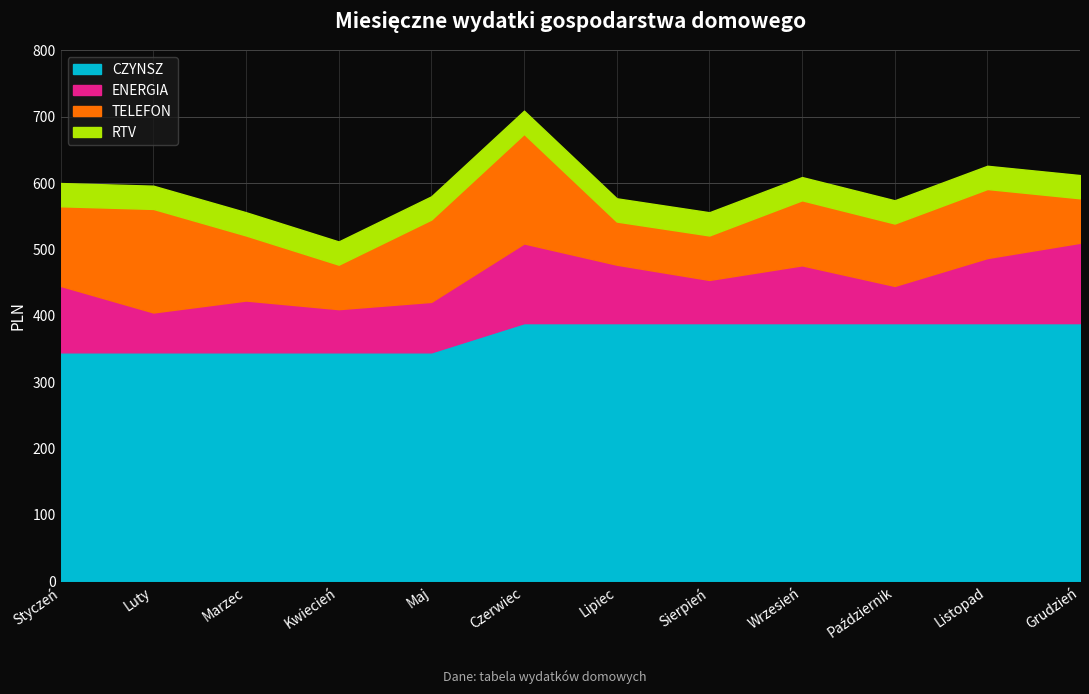

Which series has the widest spread of values?

TELEFON